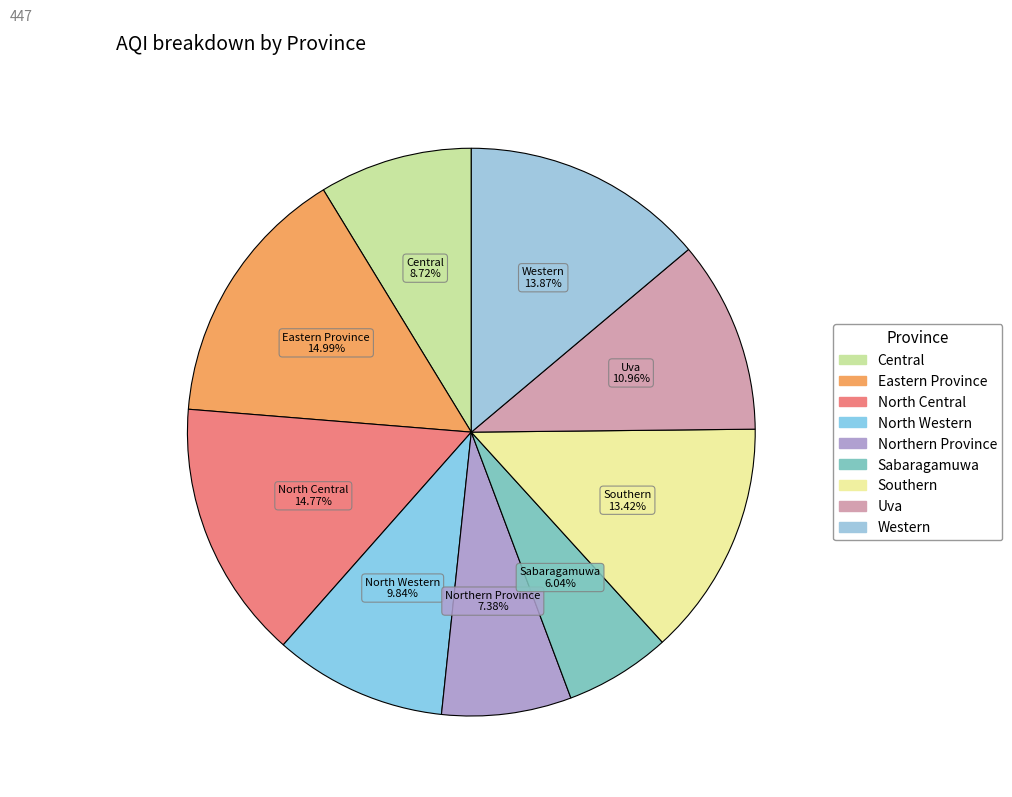

Is there any slice that represents more than half of the pie?

No